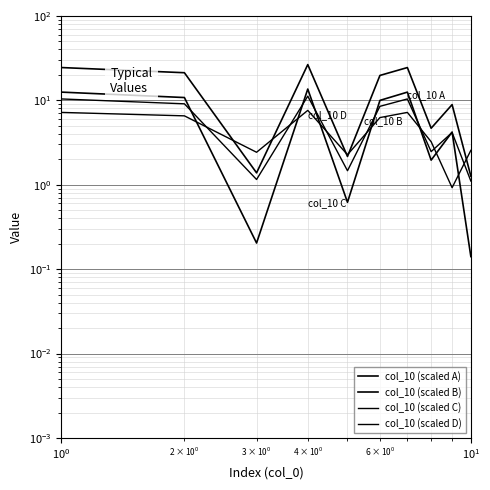

Which series ends up on top after the final intersection of col_10 (scaled B) and col_10 (scaled D)?

col_10 (scaled D)